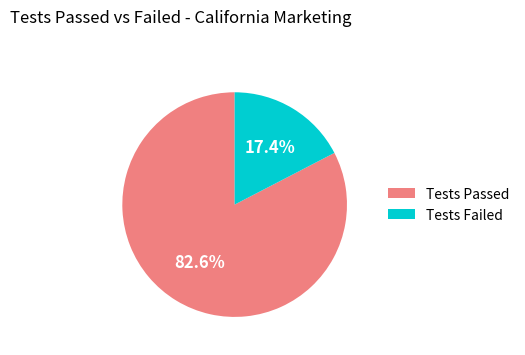

True or false: Tests Failed accounts for 29% of the total.

False